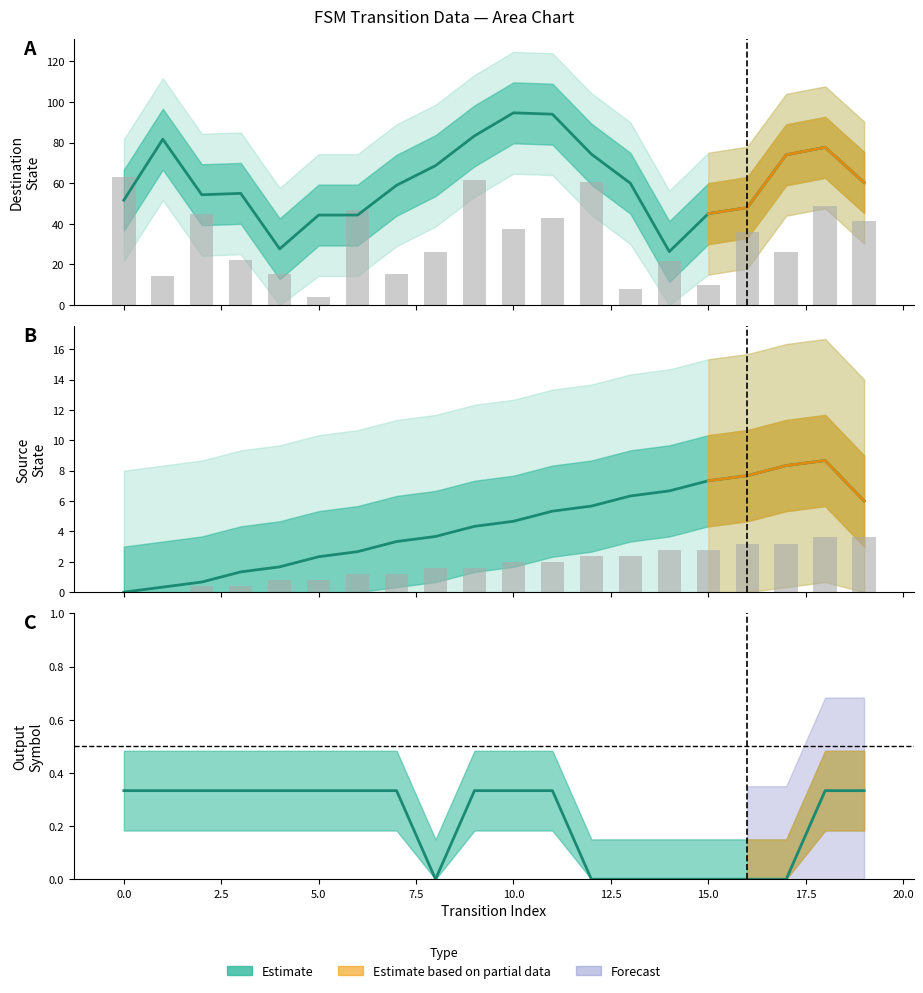

True or false: destination_state has a value of 23.1 at 1.

False